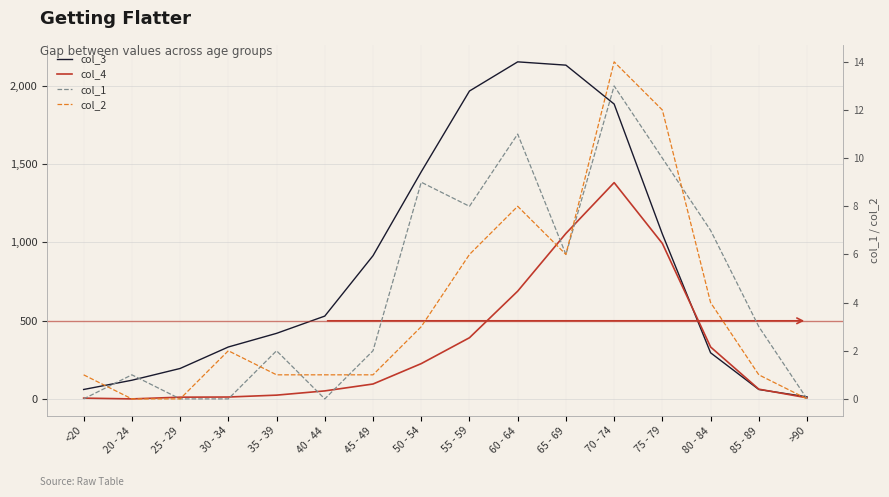

What is the approximate value of col_3 at 40 - 44, to the nearest 100?

500